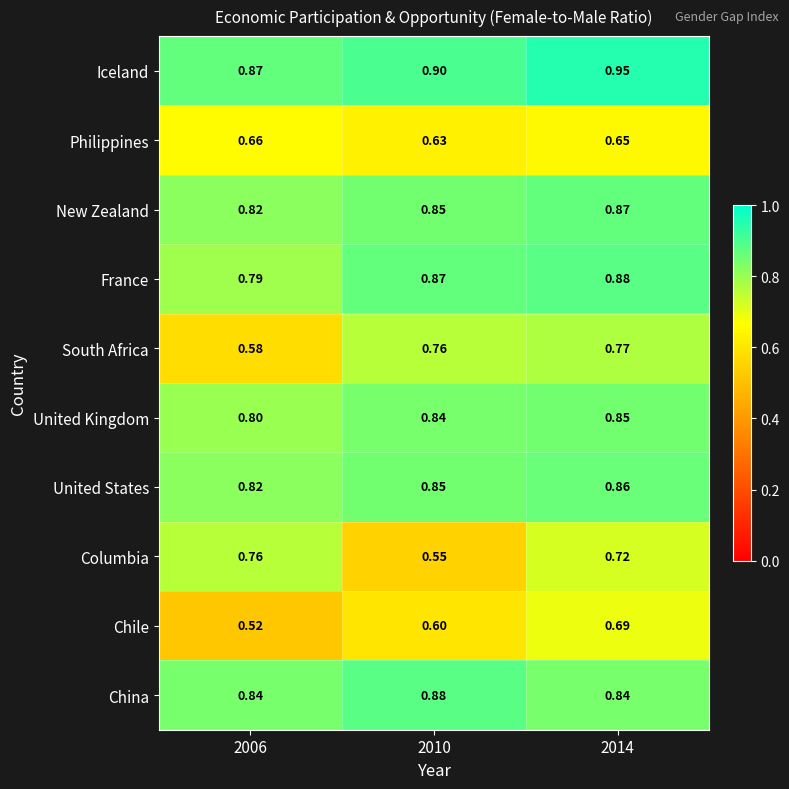

Rank the series at 2014 from lowest to highest value.

Philippines, Chile, Columbia, South Africa, China, United Kingdom, United States, New Zealand, France, Iceland